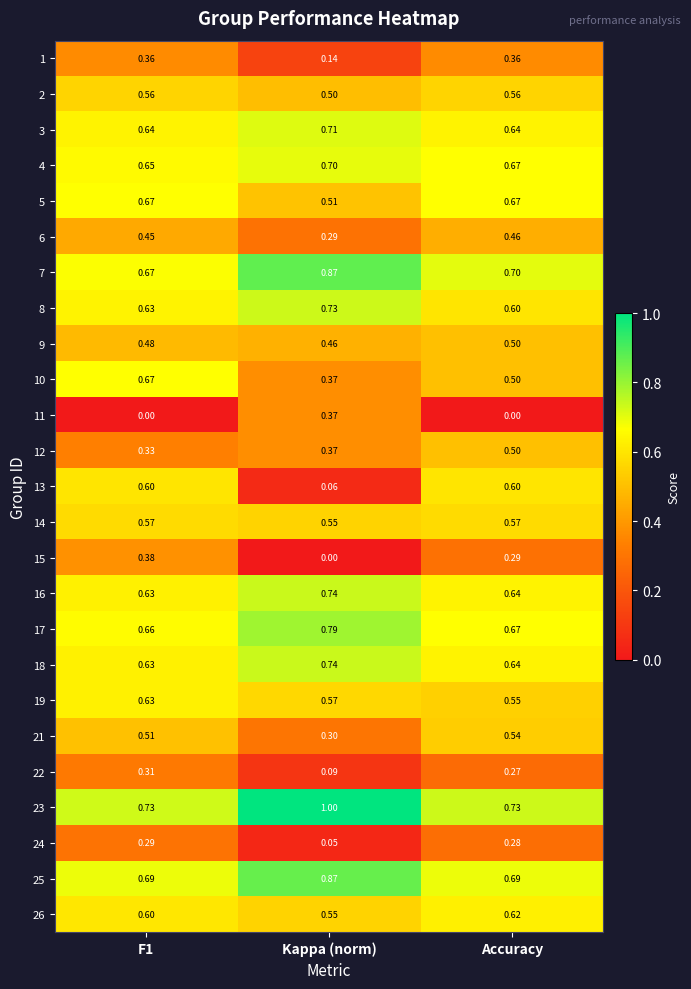

Is the value of 23 at F1 greater than the value of 14 at F1?

Yes